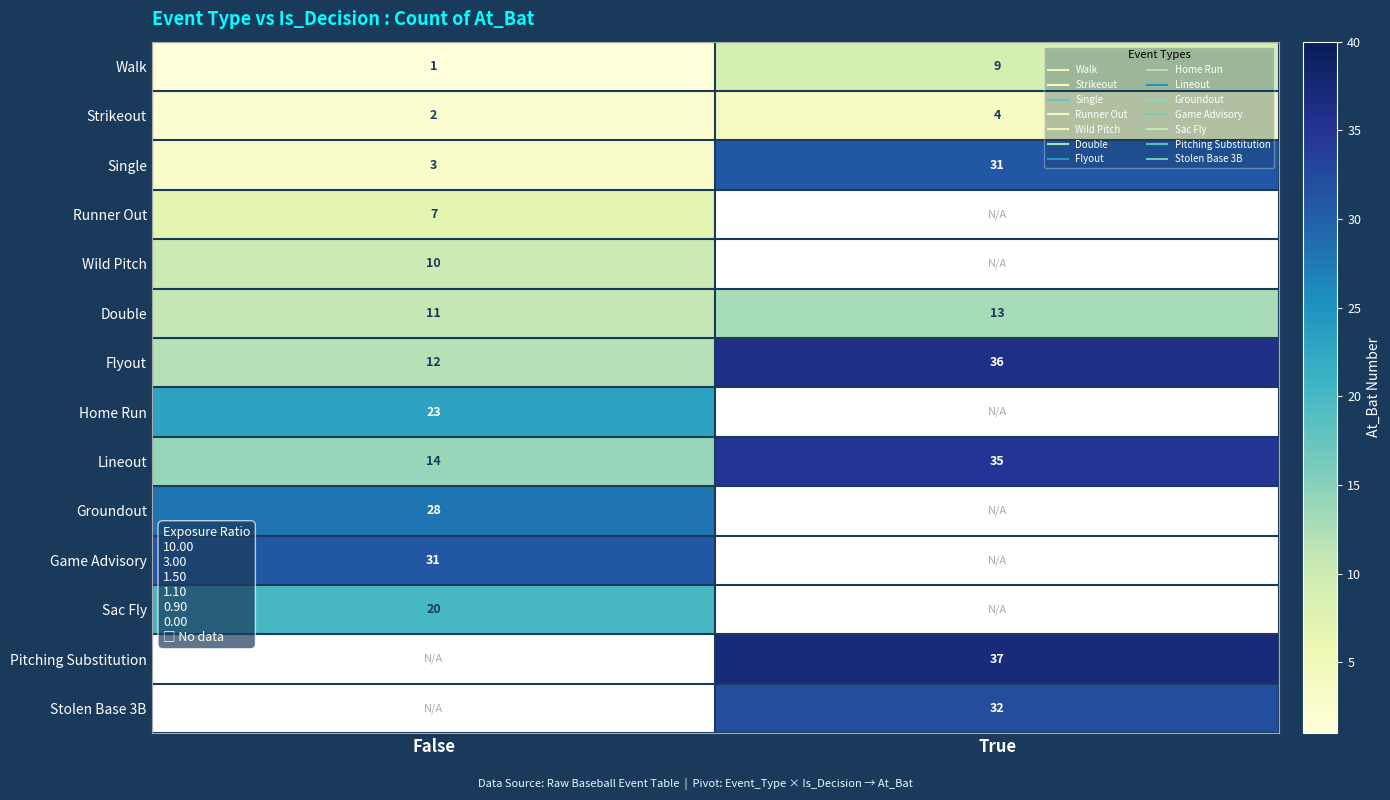

What is the lowest value of the Flyout series?

12